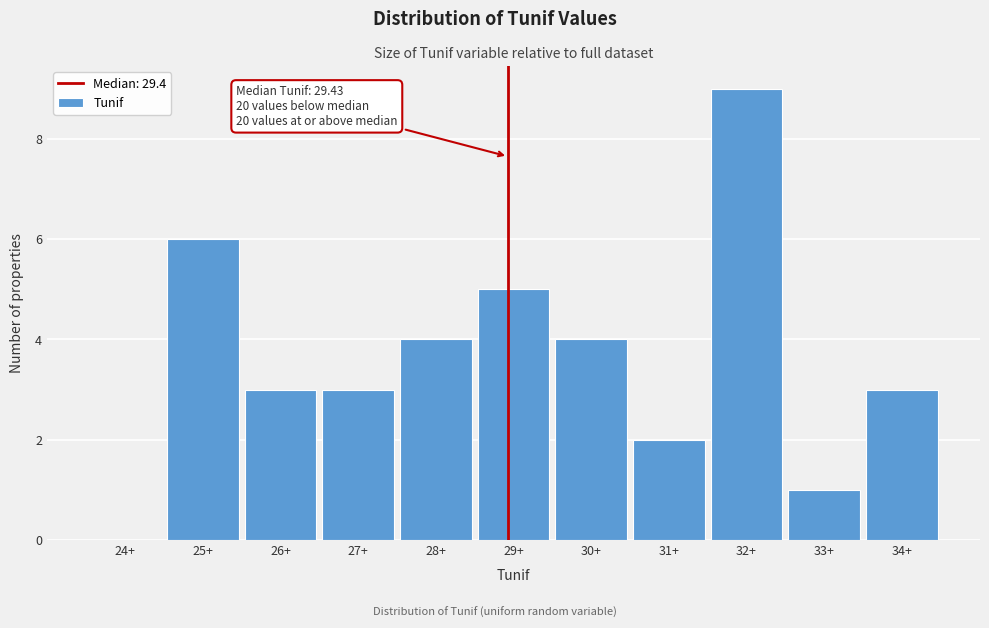

Reading left to right, transcribe all the data shown in this chart.

24+=0	25+=6	26+=3	27+=3	28+=4	29+=5	30+=4	31+=2	32+=9	33+=1	34+=3